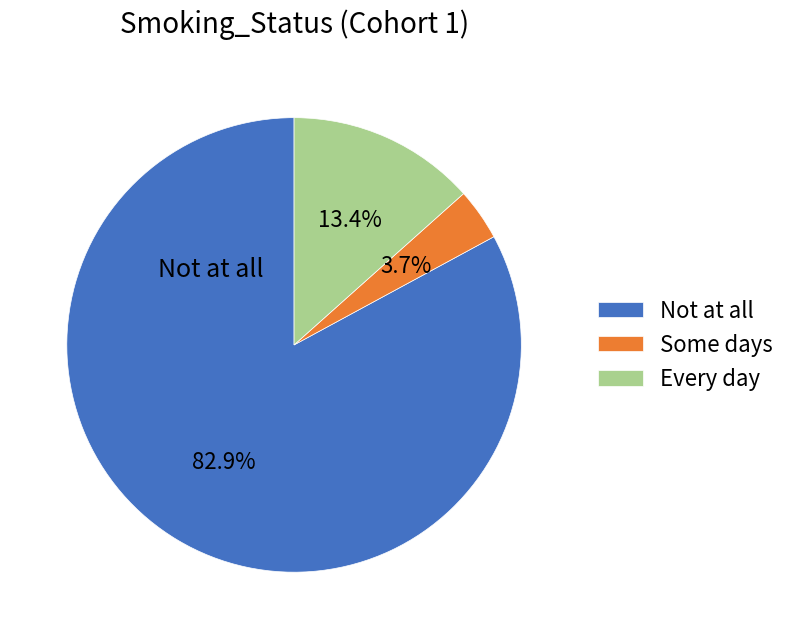

What percentage is the Every day slice, to the nearest percent?

13%